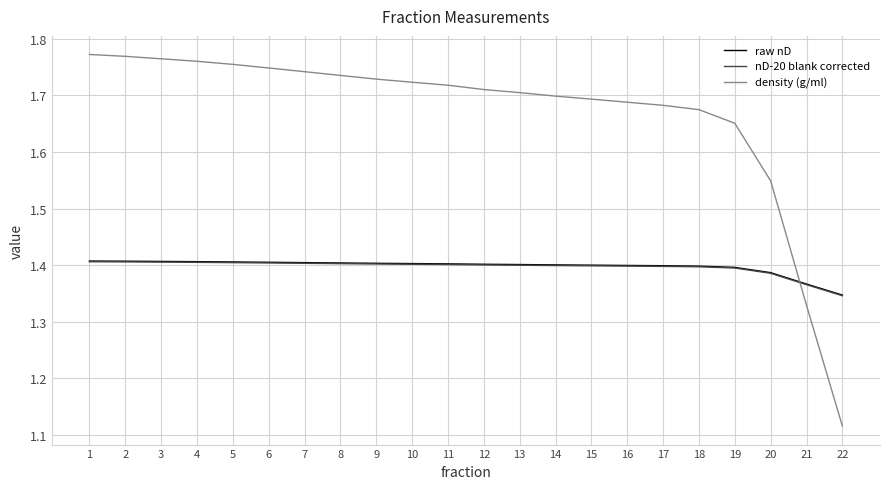

Which label corresponds to the smallest value in the chart?

22